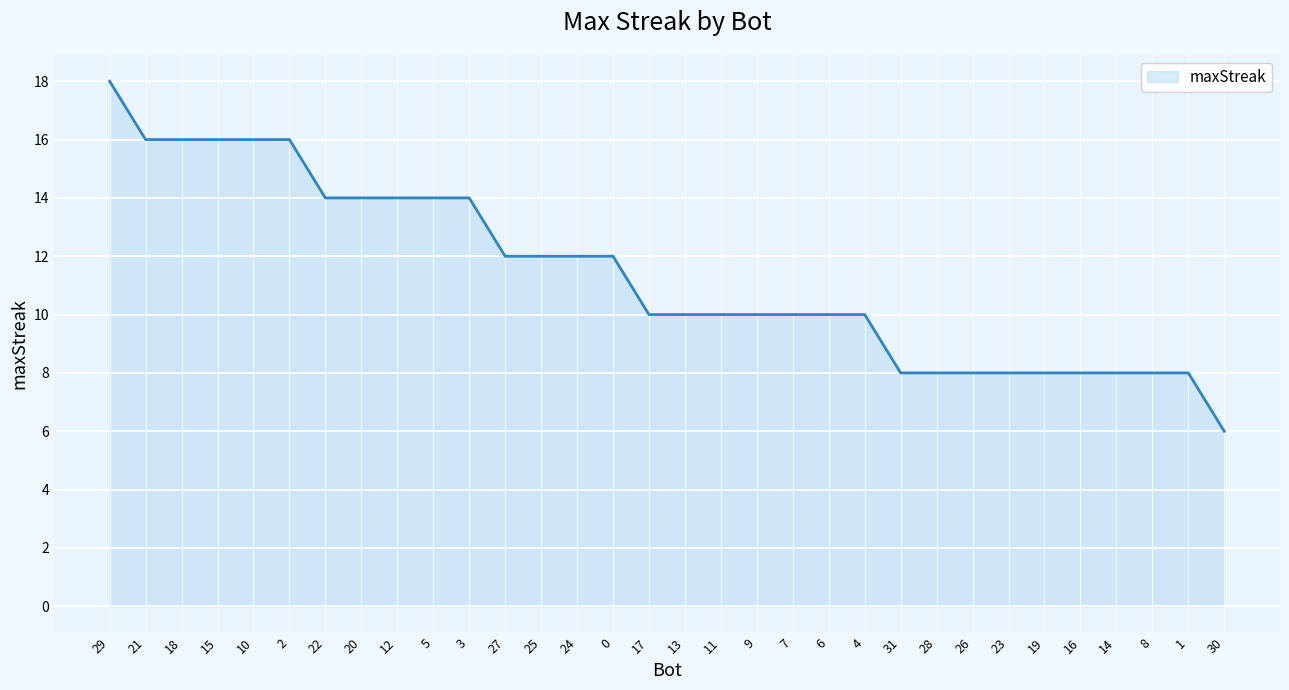

Reading left to right, what are all the values shown in this chart?

29=18	21=16	18=16	15=16	10=16	2=16	22=14	20=14	12=14	5=14	3=14	27=12	25=12	24=12	0=12	17=10	13=10	11=10	9=10	7=10	6=10	4=10	31=8	28=8	26=8	23=8	19=8	16=8	14=8	8=8	1=8	30=6